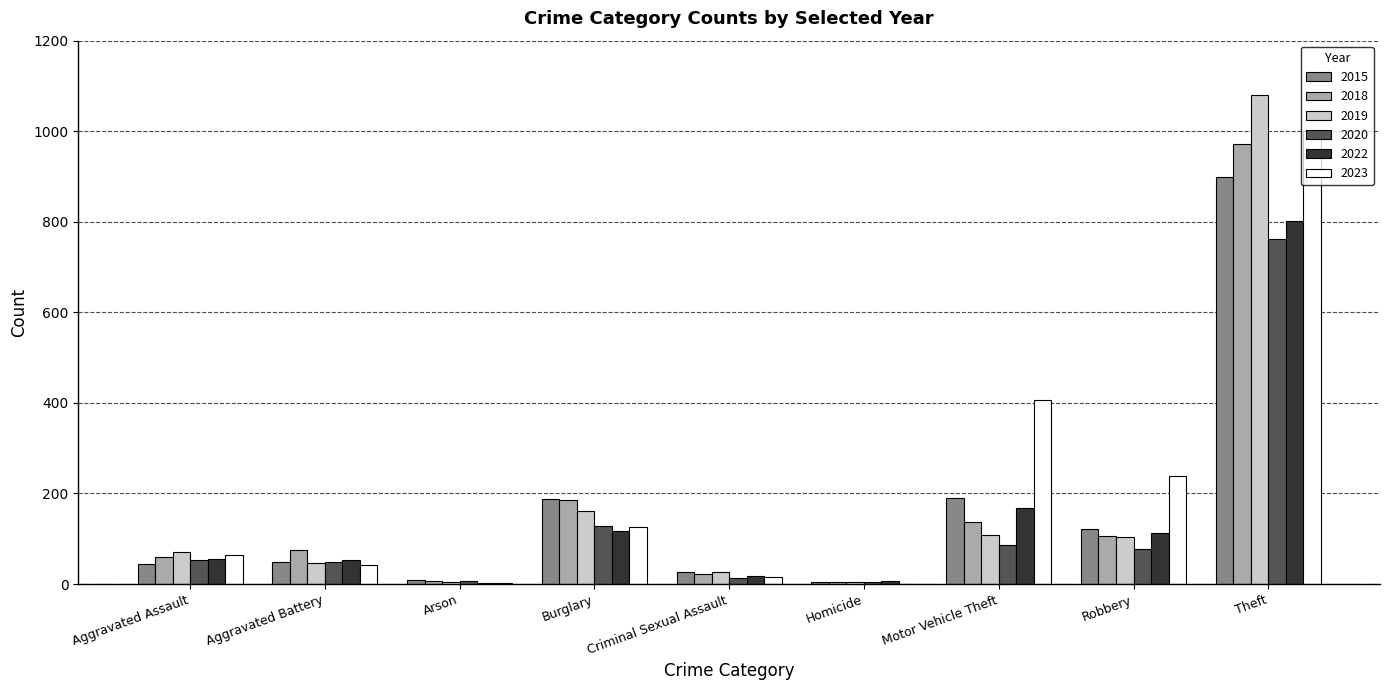

How many categories are shown in the chart?

9